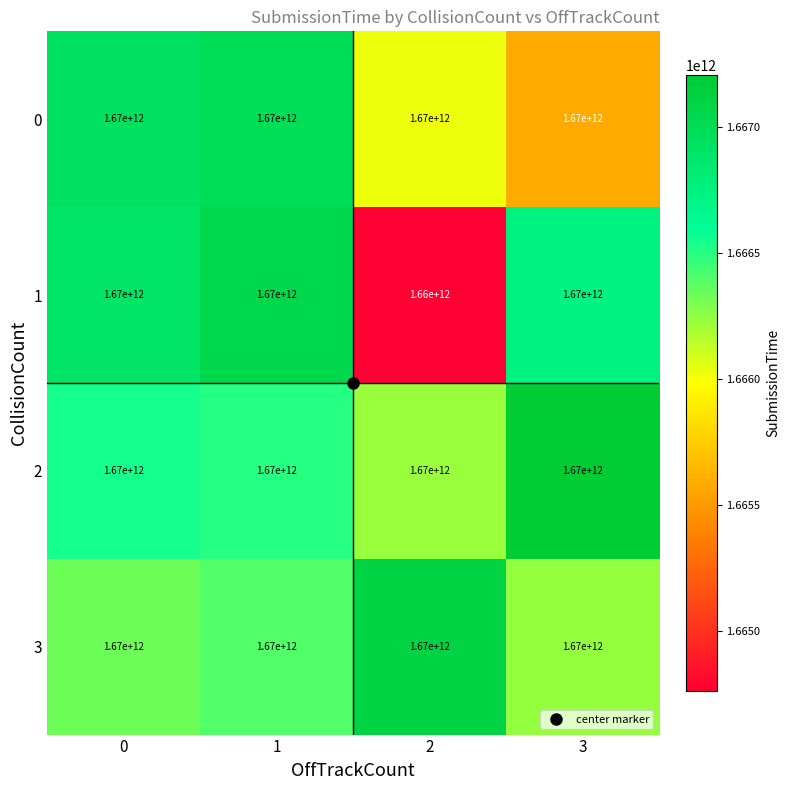

At which category does the chart reach its minimum across all series?

2